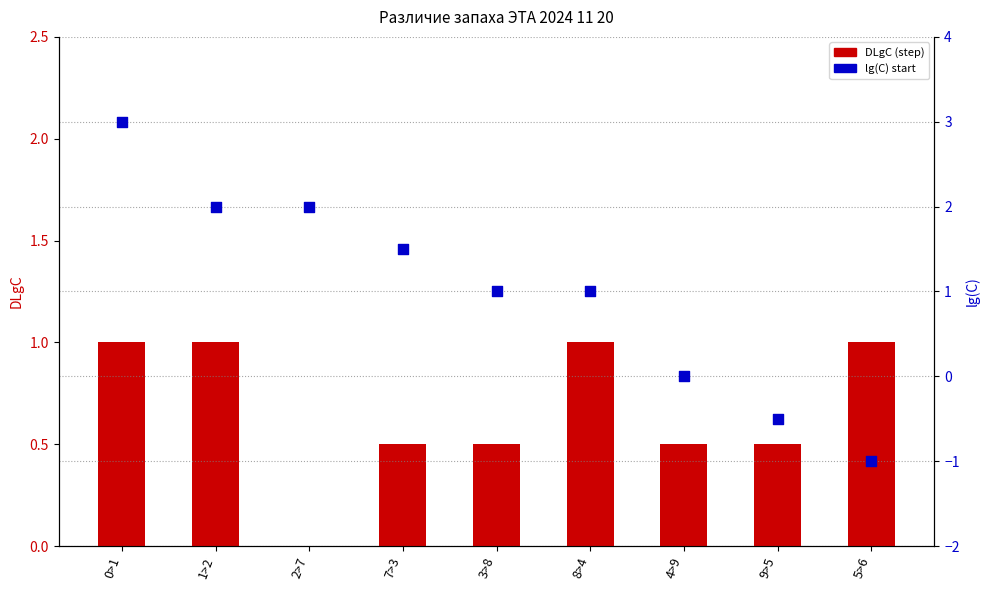

At how many categories does at least one series exceed 0?

9